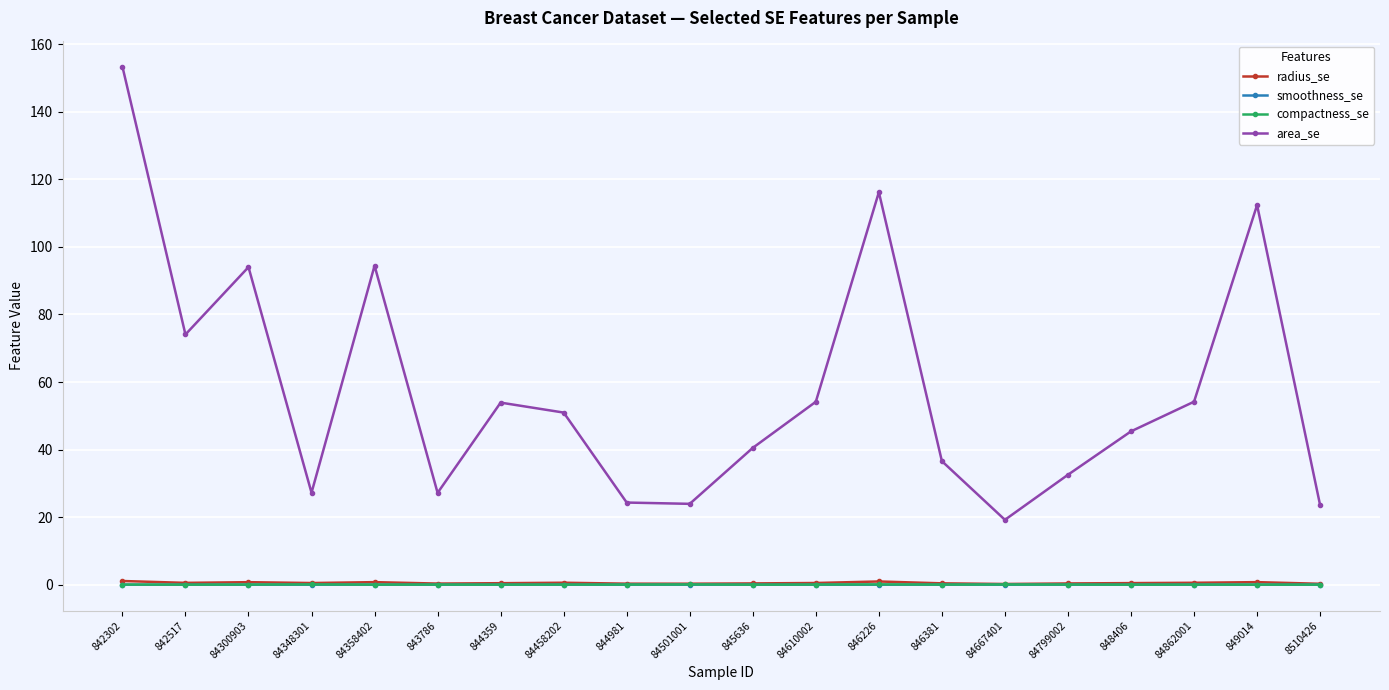

Which category has the lowest value in the area_se series?

84667401